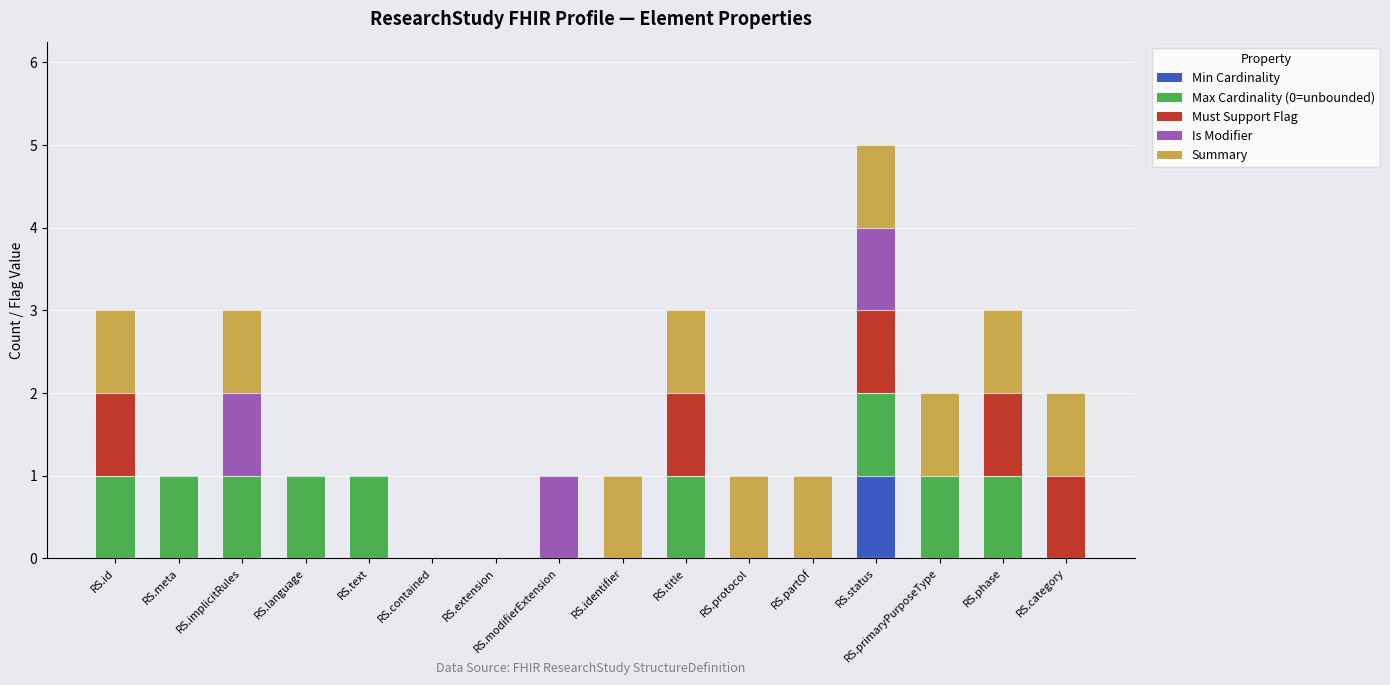

Are the bars grouped side by side (vs. stacked)?

No